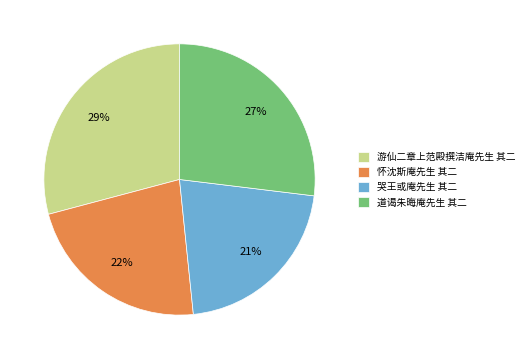

Rank the categories by value from highest to lowest.

游仙二章上范殿撰洁庵先生 其二, 道谒朱晦庵先生 其二, 怀沈斯庵先生 其二, 哭王或庵先生 其二